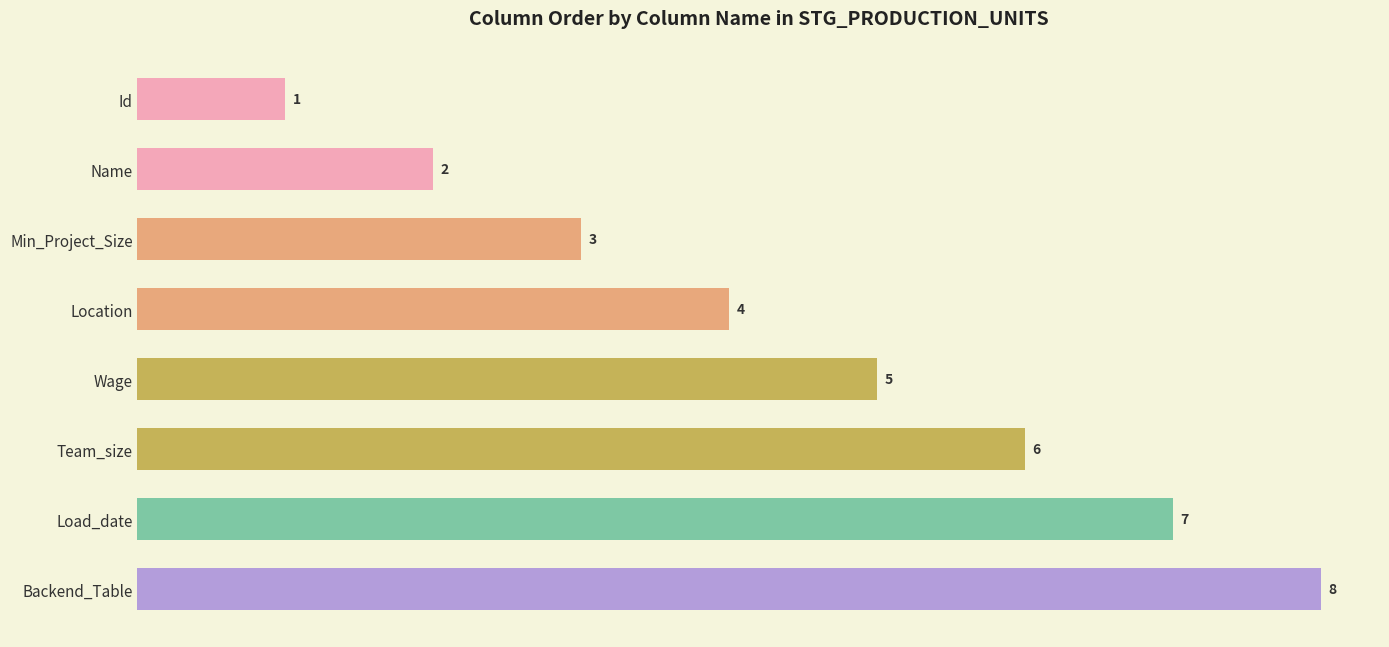

The chart shows a value of 1 at Id. True or false?

True